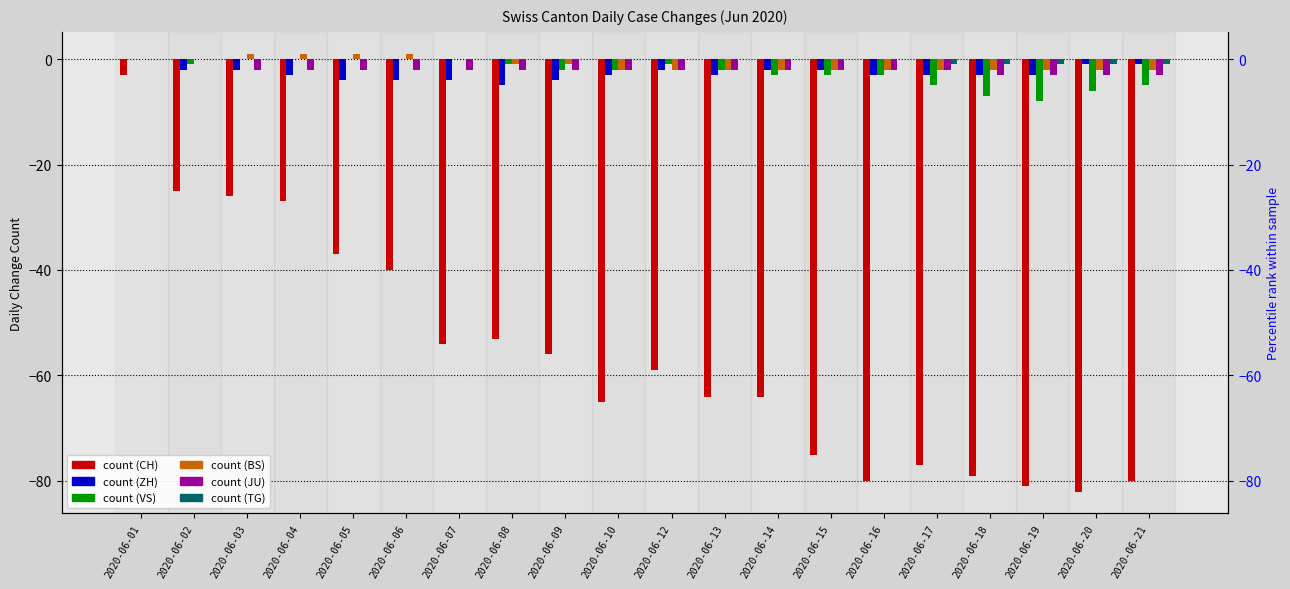

Where is JU nearest to the value -1?

2020-06-01